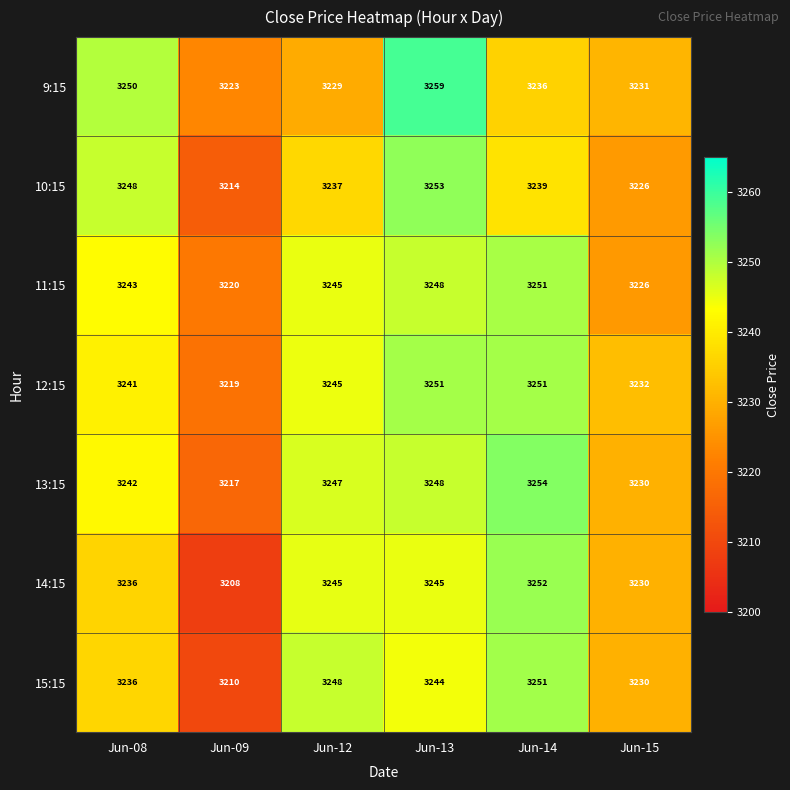

What is the difference between the highest and lowest values at Jun-08?

14